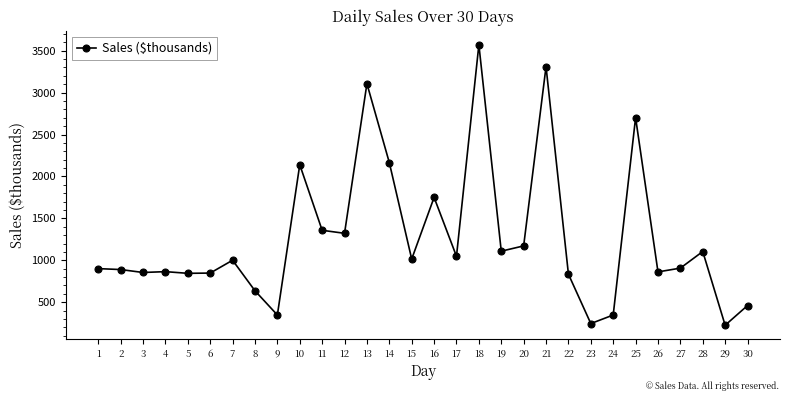

What is the value of the 2nd point from the left?

890